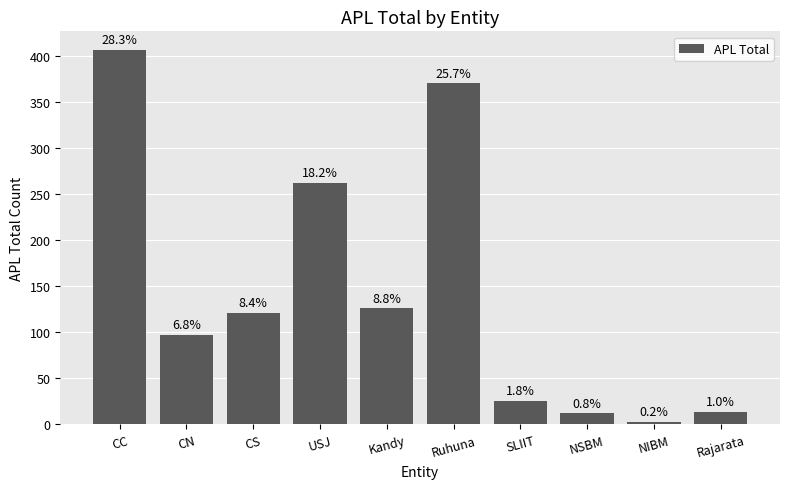

Does the chart contain stacked bars?

No